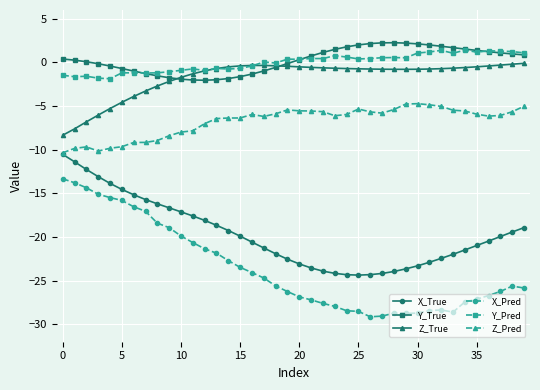

True or false: X_Pred and Y_Pred intersect in this chart.

False